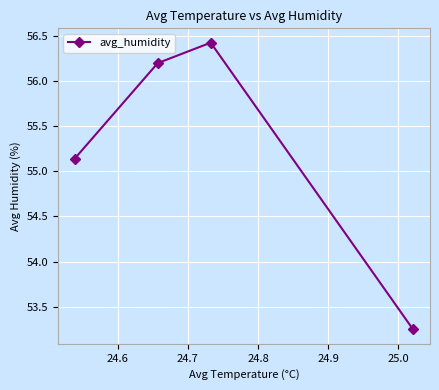

What is the difference between the second highest and minimum values?

3.0